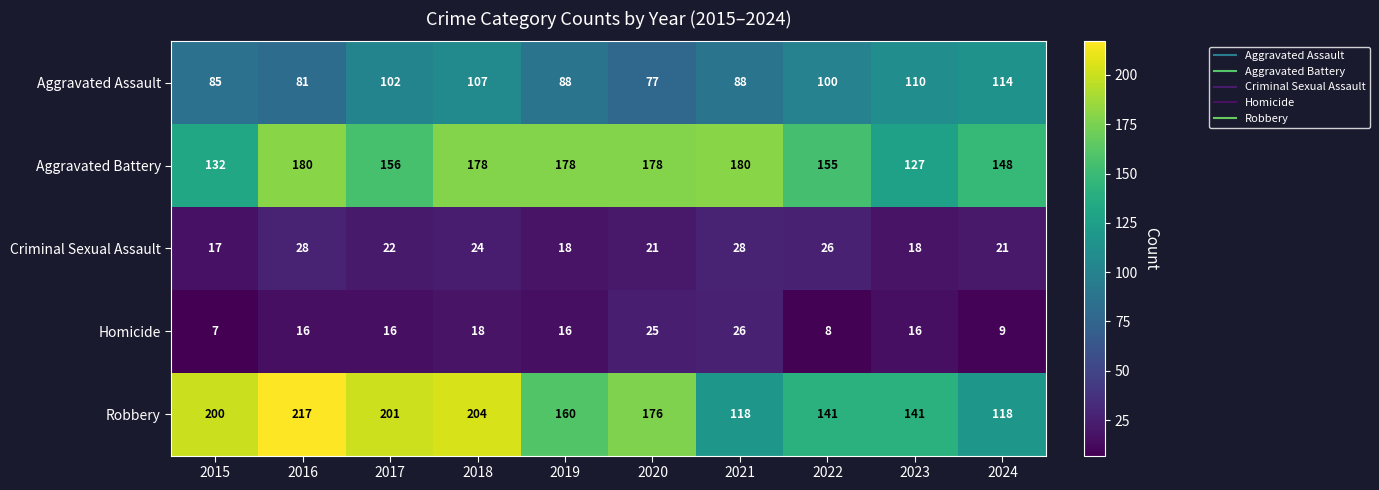

What is the average value of the Criminal Sexual Assault series?

22